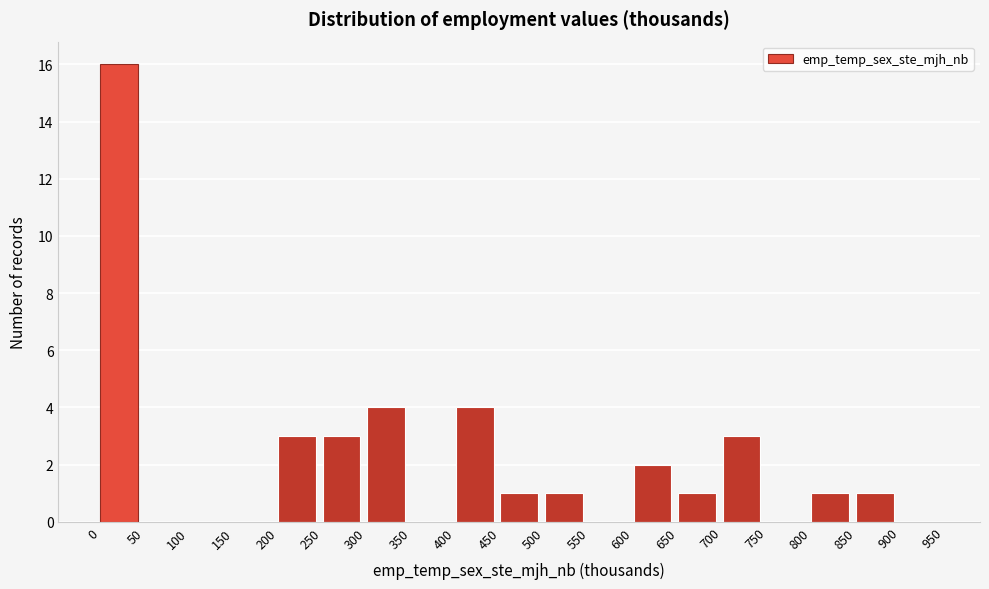

Reading left to right, transcribe this chart: for each bar, give the range it covers on the x-axis and its height. The values are not printed on the chart, so give them approximately, as read against the axis.

0 to 50: 16
50 to 100: 0
100 to 150: 0
150 to 200: 0
200 to 250: 3
250 to 300: 3
300 to 350: 4
350 to 400: 0
400 to 450: 4
450 to 500: 1
500 to 550: 1
550 to 600: 0
600 to 650: 2
650 to 700: 1
700 to 750: 3
750 to 800: 0
800 to 850: 1
850 to 900: 1
900 to 950: 0